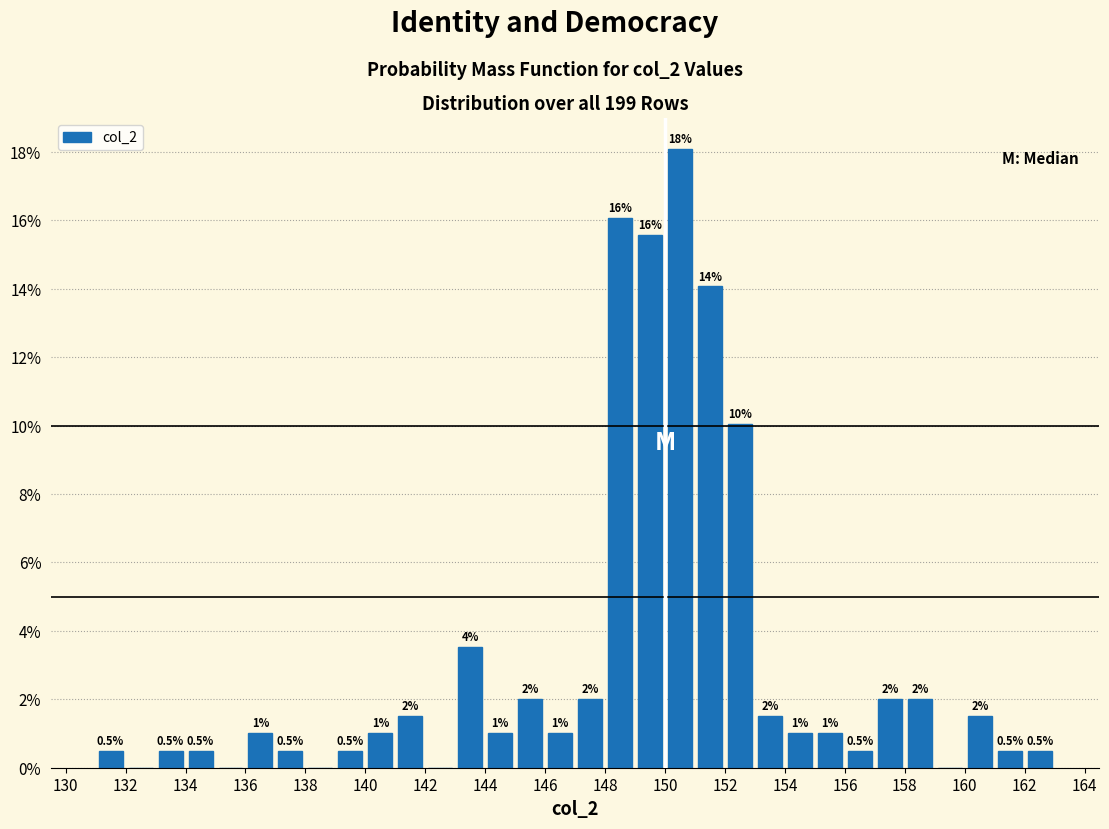

Which range on the x-axis has the tallest bar?

150 to 151